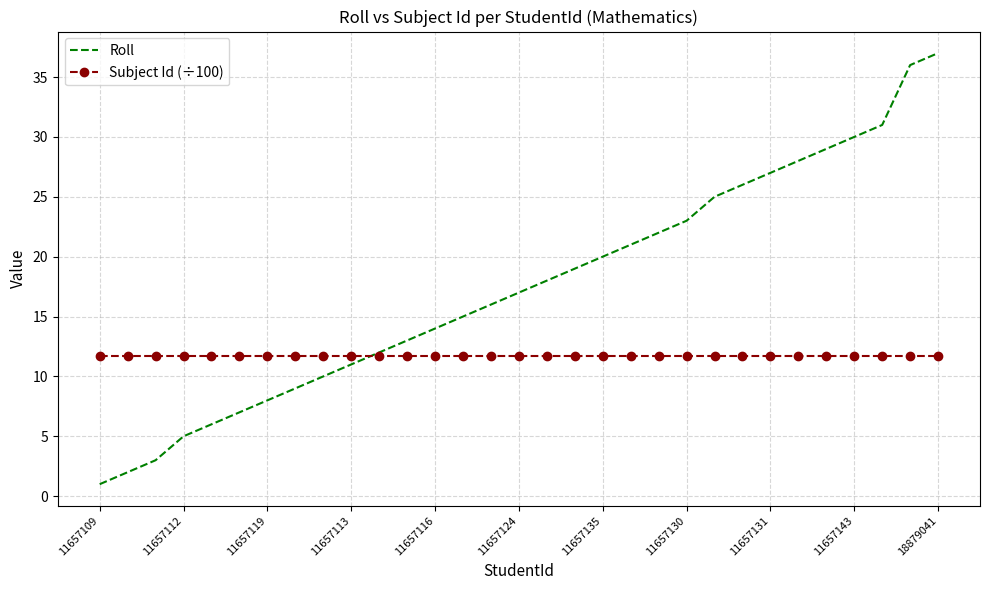

What is the greatest value displayed?

37.0